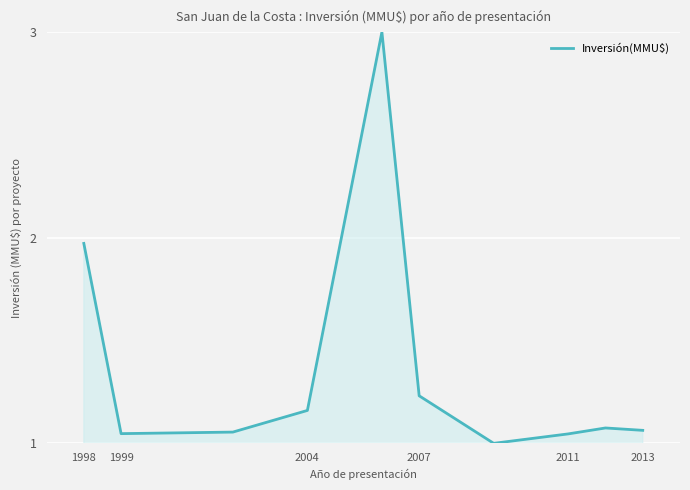

Does the chart display data point markers on the line(s)?

No